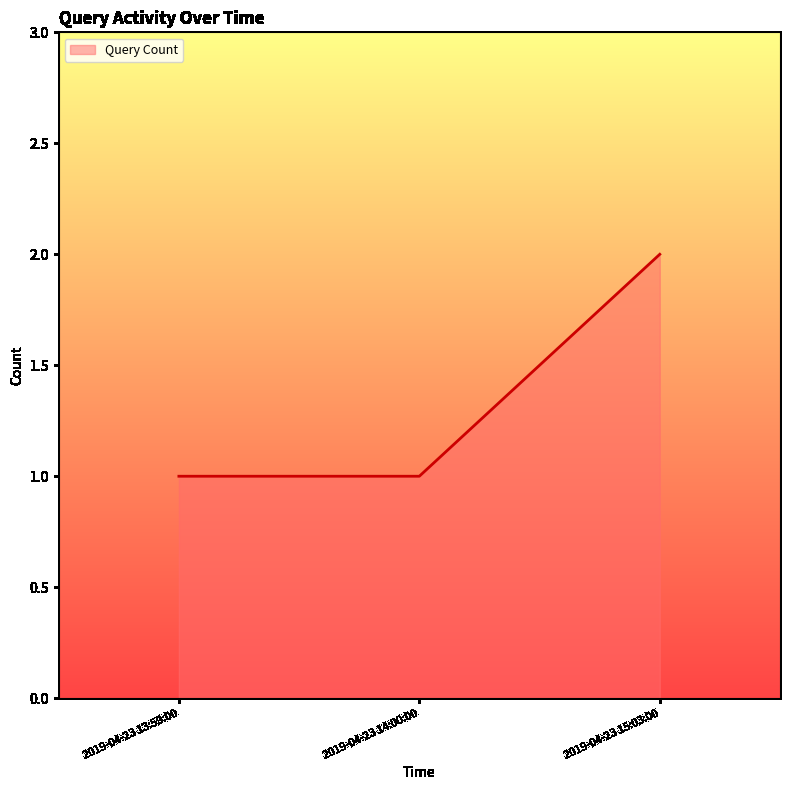

True or false: the data shows 1 at 2019-04-23 15:03:00.

False